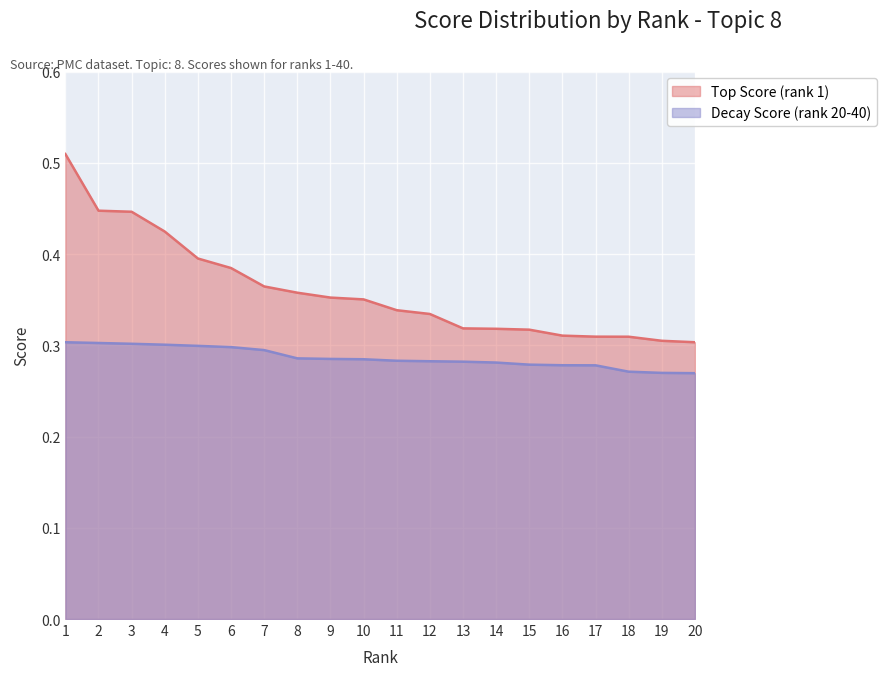

How many lines are shown in the chart?

2